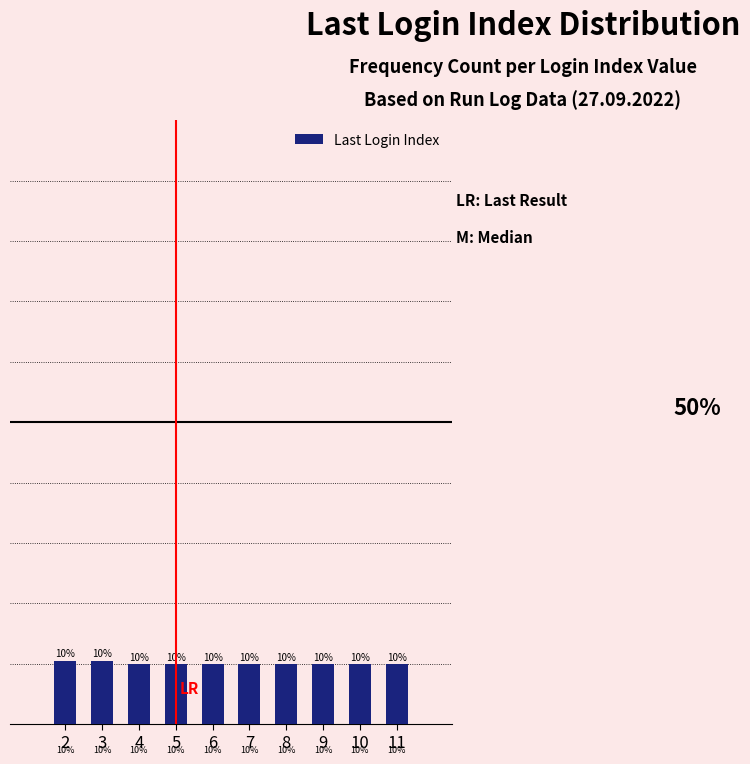

What is the minimum value shown in the chart?

9.9